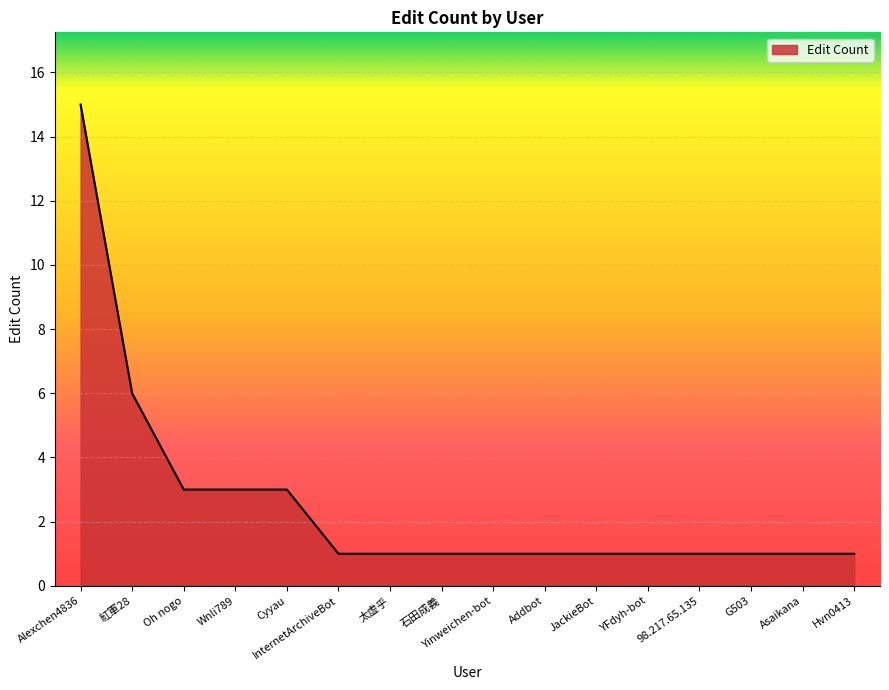

Does the chart display data point markers on the line(s)?

No